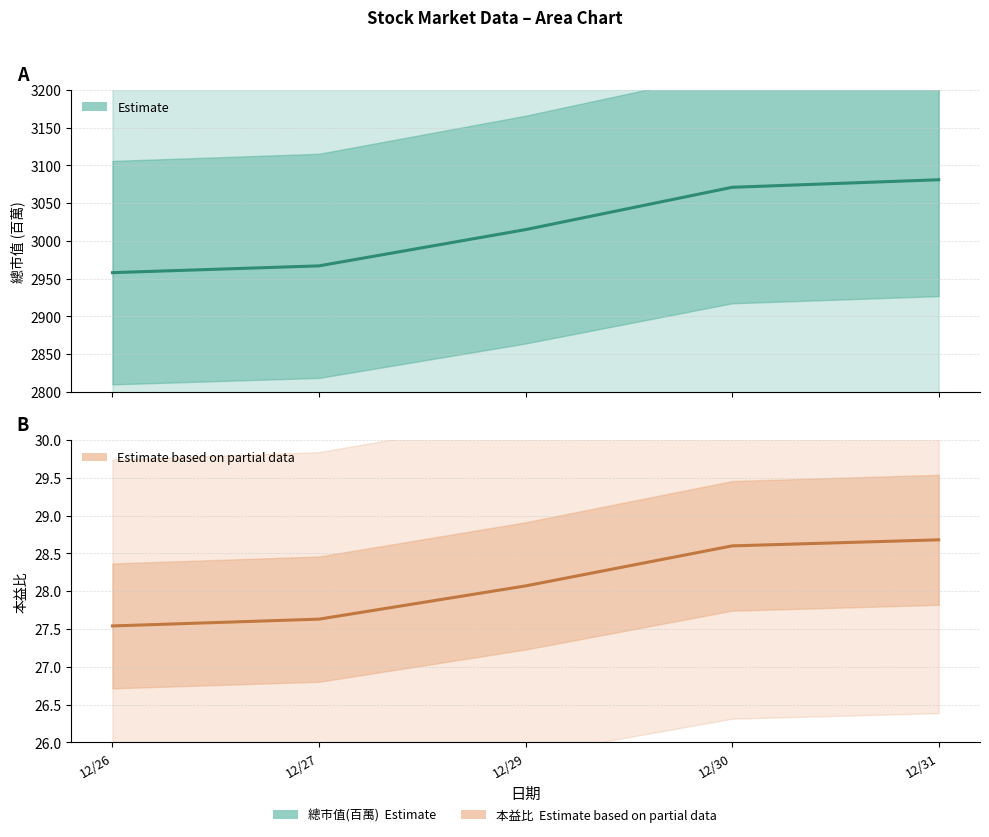

At 12/30, list the series in order from largest to smallest.

總市值(百萬) Estimate, 本益比 Estimate based on partial data